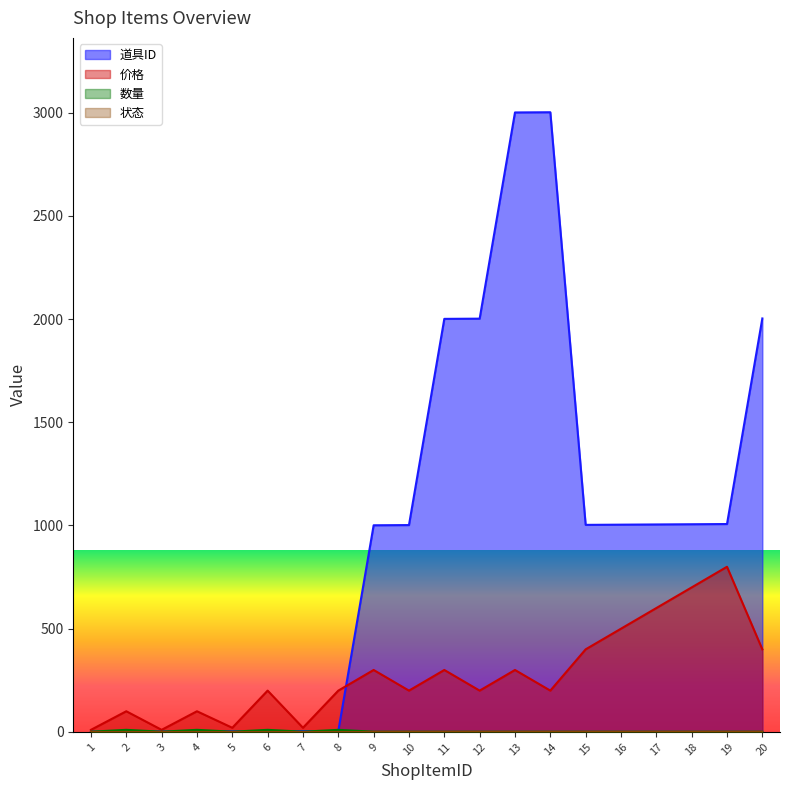

Which series has the largest total across all categories?

道具ID